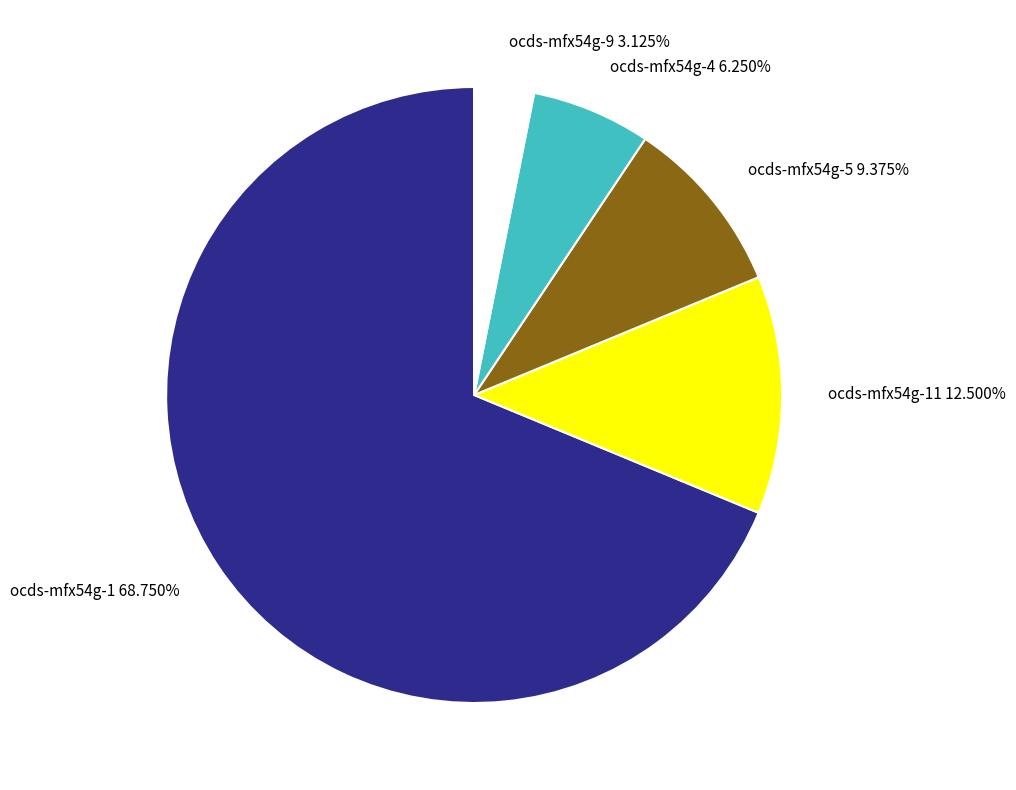

What percentage do ocds-mfx54g-1 and ocds-mfx54g-5 together represent?

78.1%